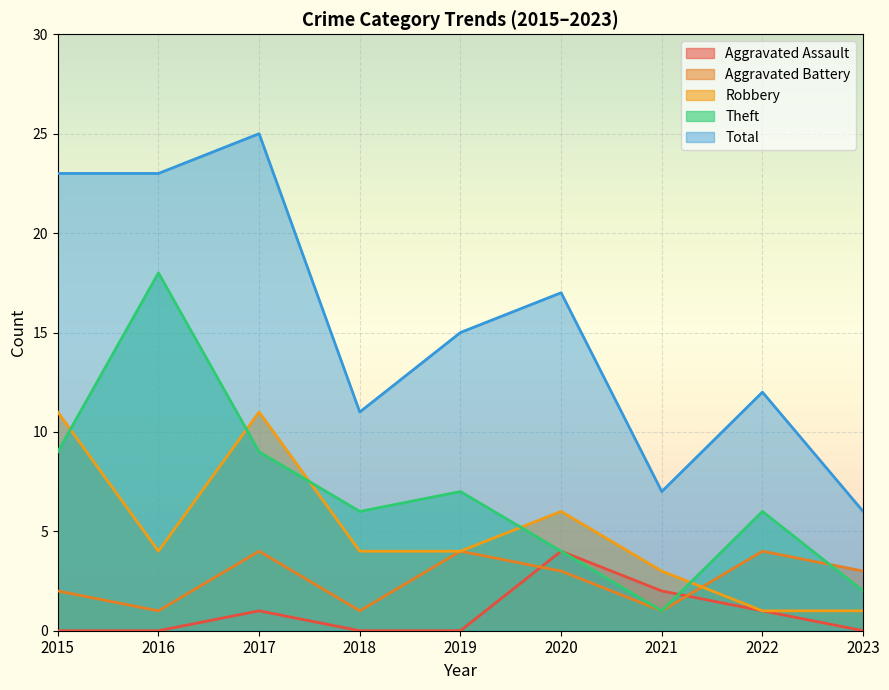

Between 2019 and 2021, which series saw the biggest shift?

Total